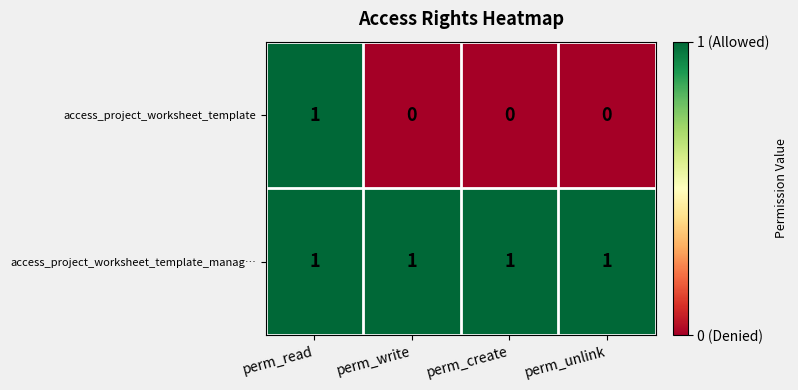

What is the sum of all access_project_worksheet_template_manag… values?

4